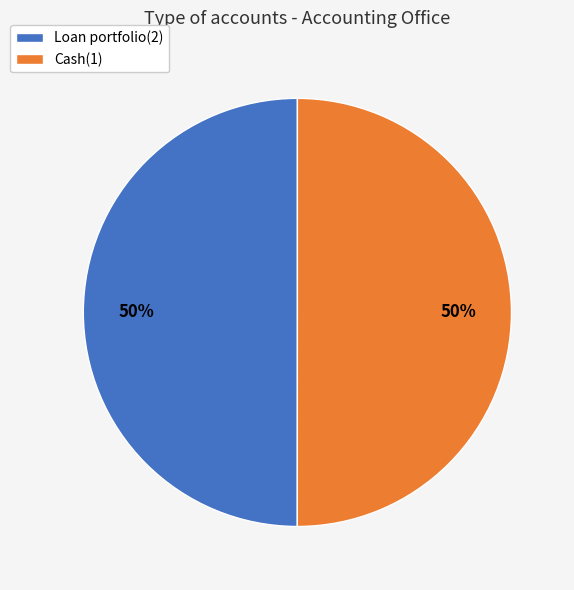

The Cash(1) slice represents 50% of the pie. True or false?

True